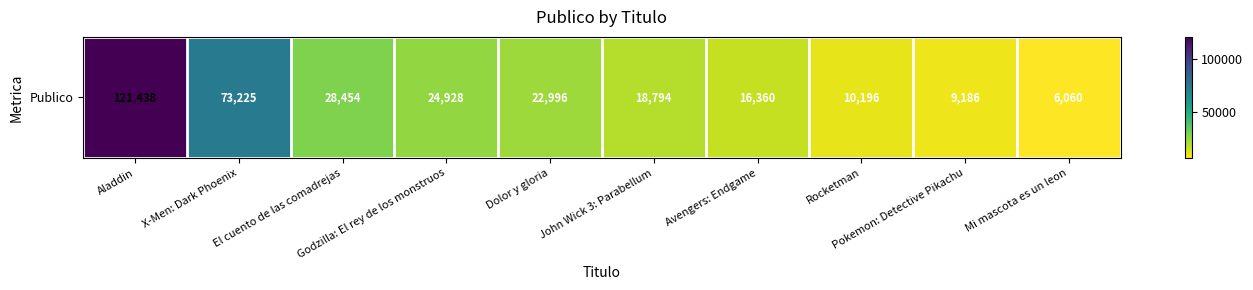

Is it true that the value at X-Men: Dark Phoenix is 17287?

False